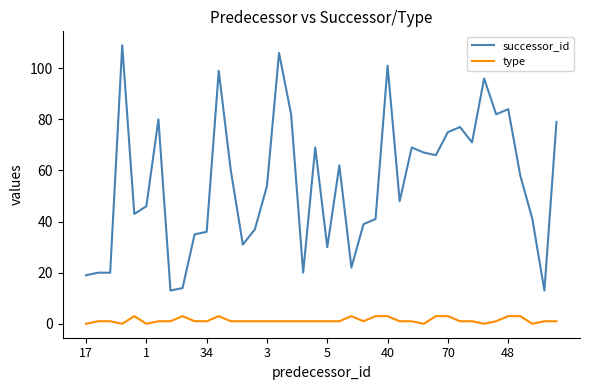

Rank the series by their average value, from highest to lowest.

successor_id, type